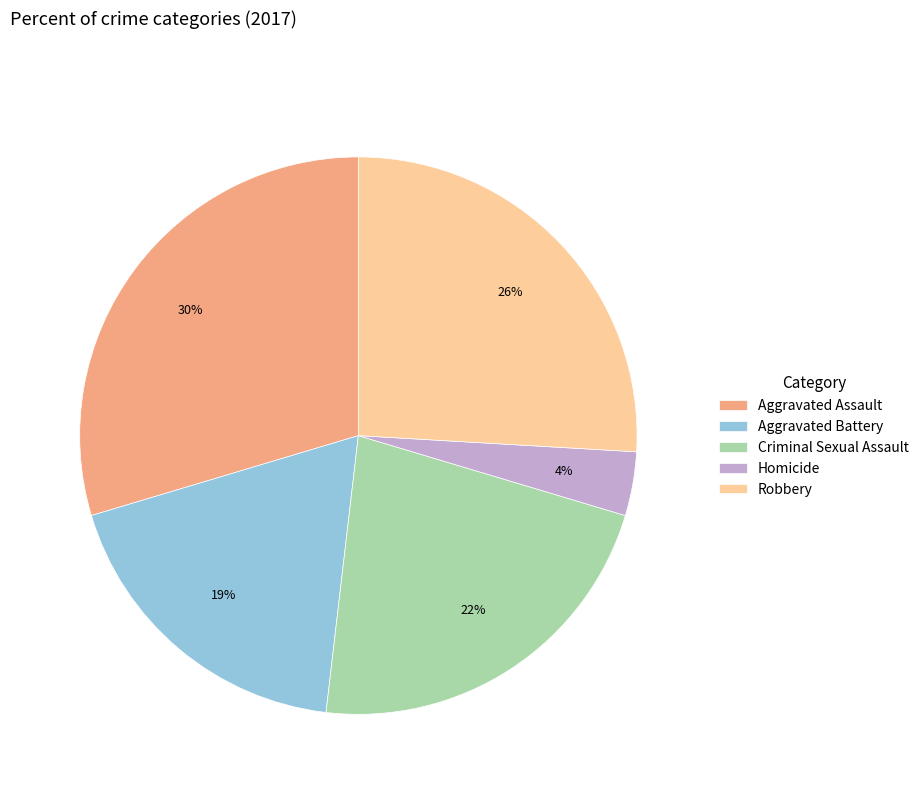

Does Aggravated Battery account for over 50% of the chart?

No